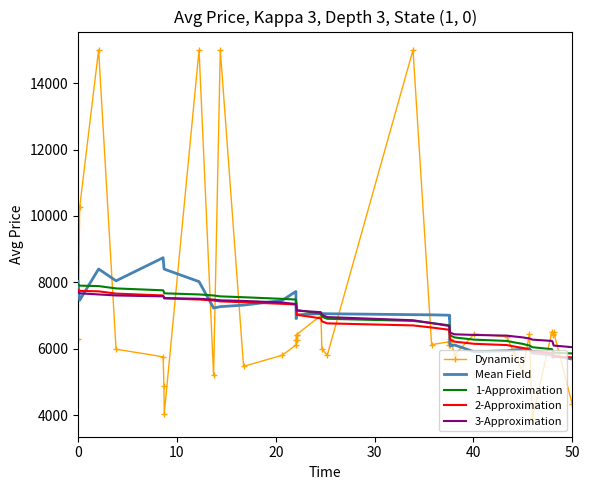

What is the smallest value displayed?

3903.0